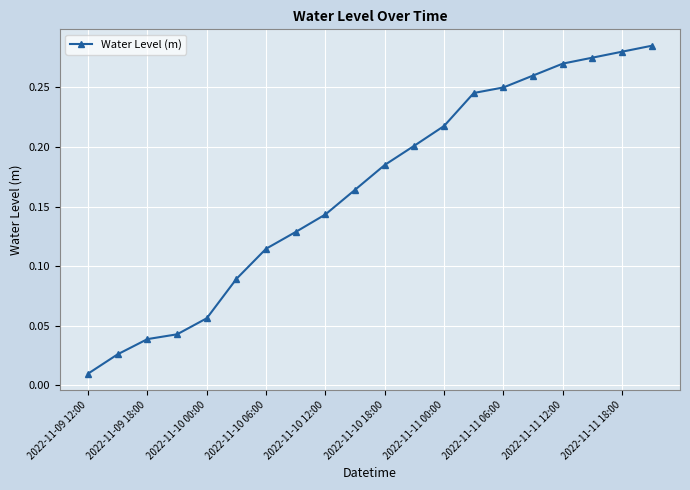

What is the sum of all values?

3.3